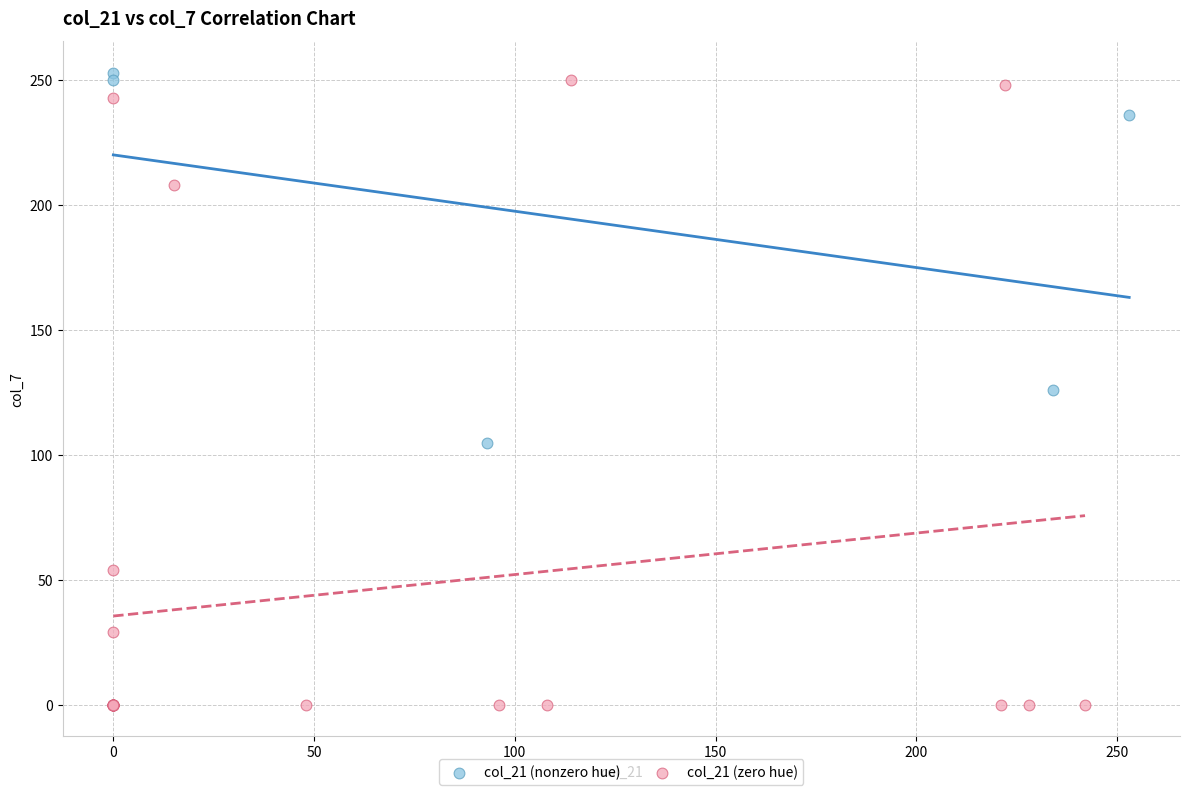

Which series has the largest Y range (max minus min)?

col_21 (zero hue)